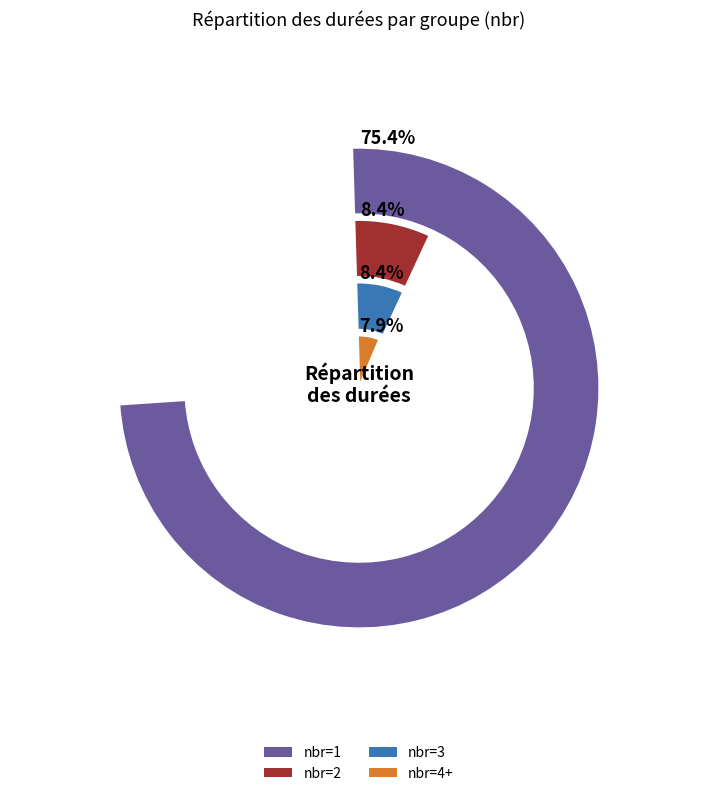

Is organisation AG the majority of the pie?

No